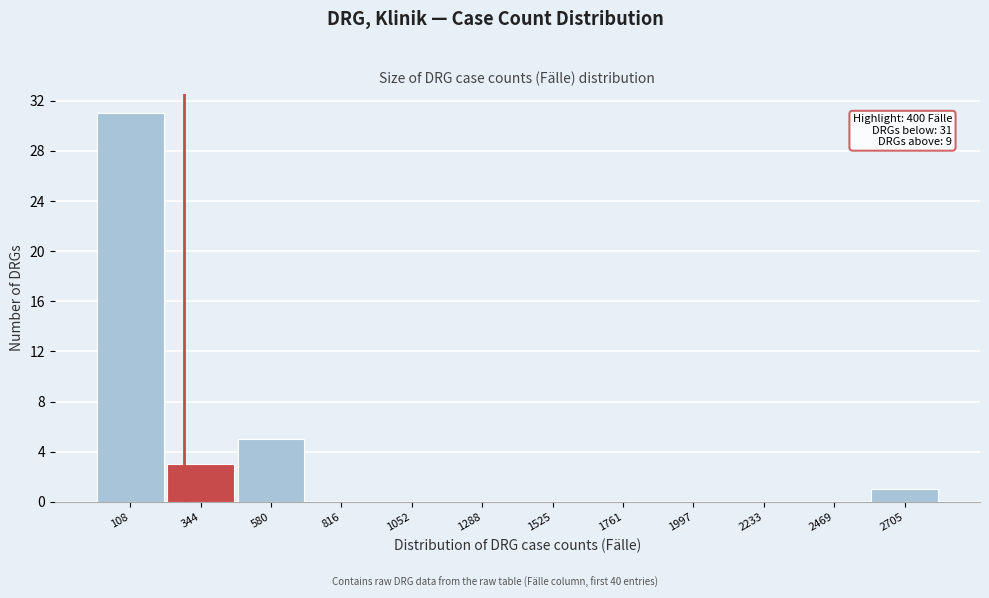

Reading right to left, extract all data points from this chart.

2705=1	2469=0	2233=0	1997=0	1761=0	1525=0	1288=0	1052=0	816=0	580=5	344=3	108=31